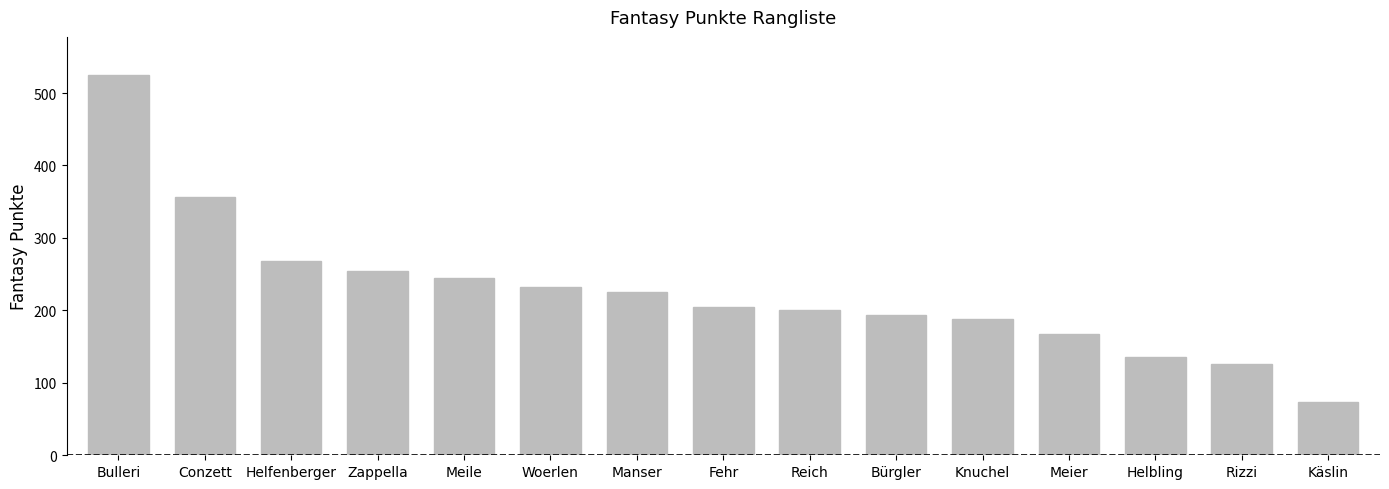

Reading left to right, what are all the values shown in this chart?

525	356	268	255	245	232	225	205	200	194	188	168	136	126	73